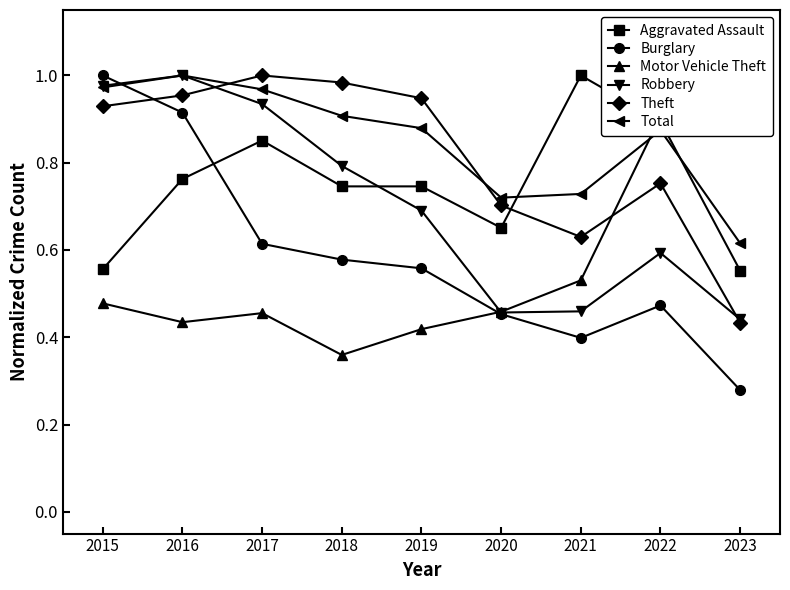

What is the value of the Burglary point at the 4th from the left?

0.6